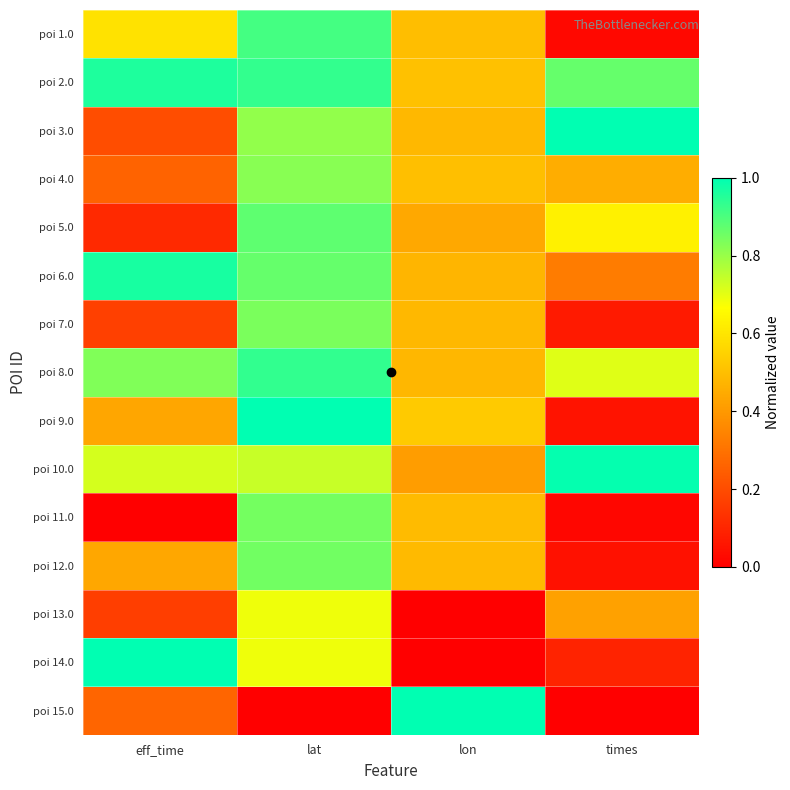

Which series has the largest range (max minus min)?

poi 15.0